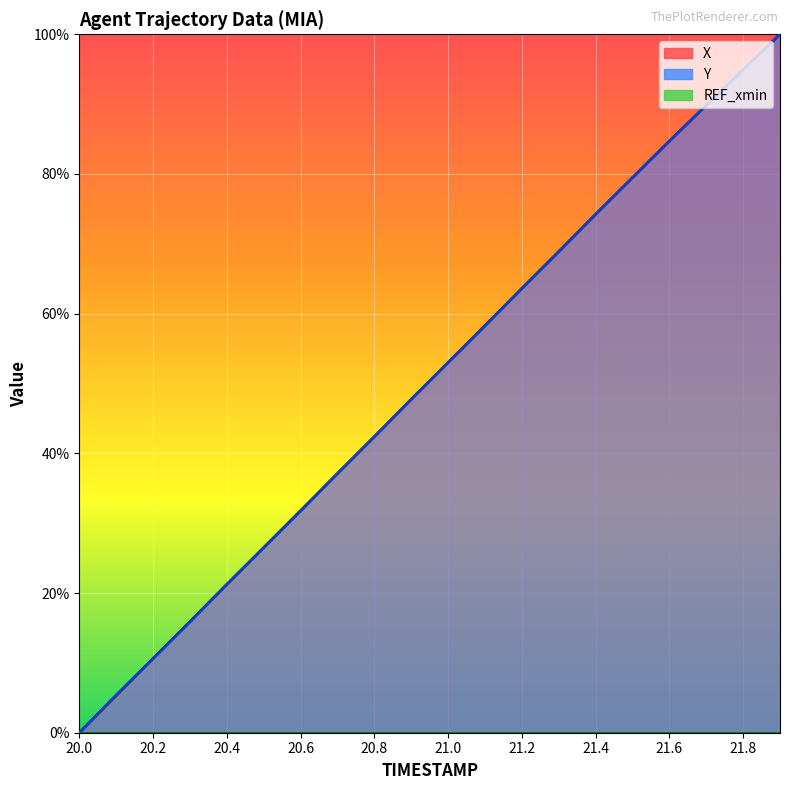

How many lines are shown in the chart?

2